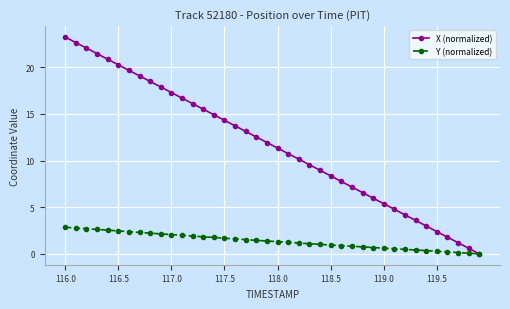

Which series has the widest spread of values?

X (normalized)